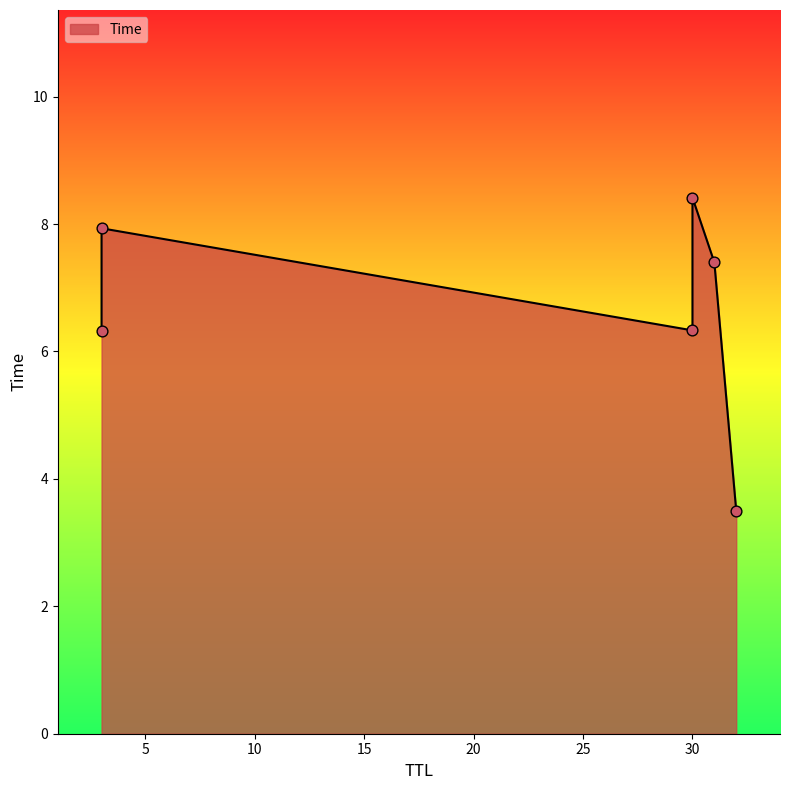

What is the ratio of the value at 32 to the value at 3?

0.4